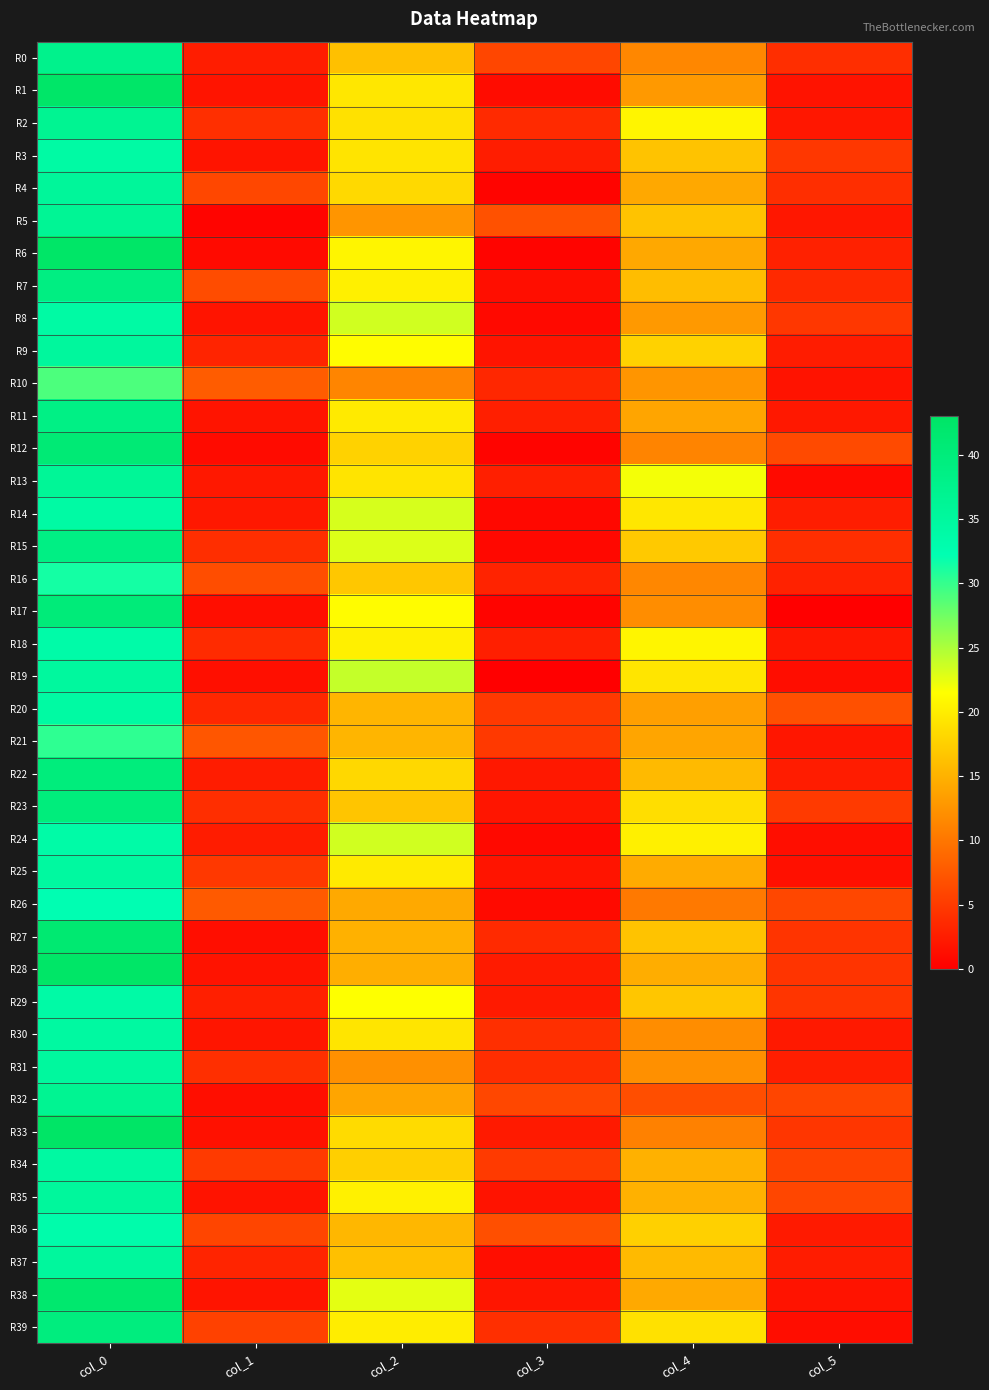

How many categories are shown in the chart?

6